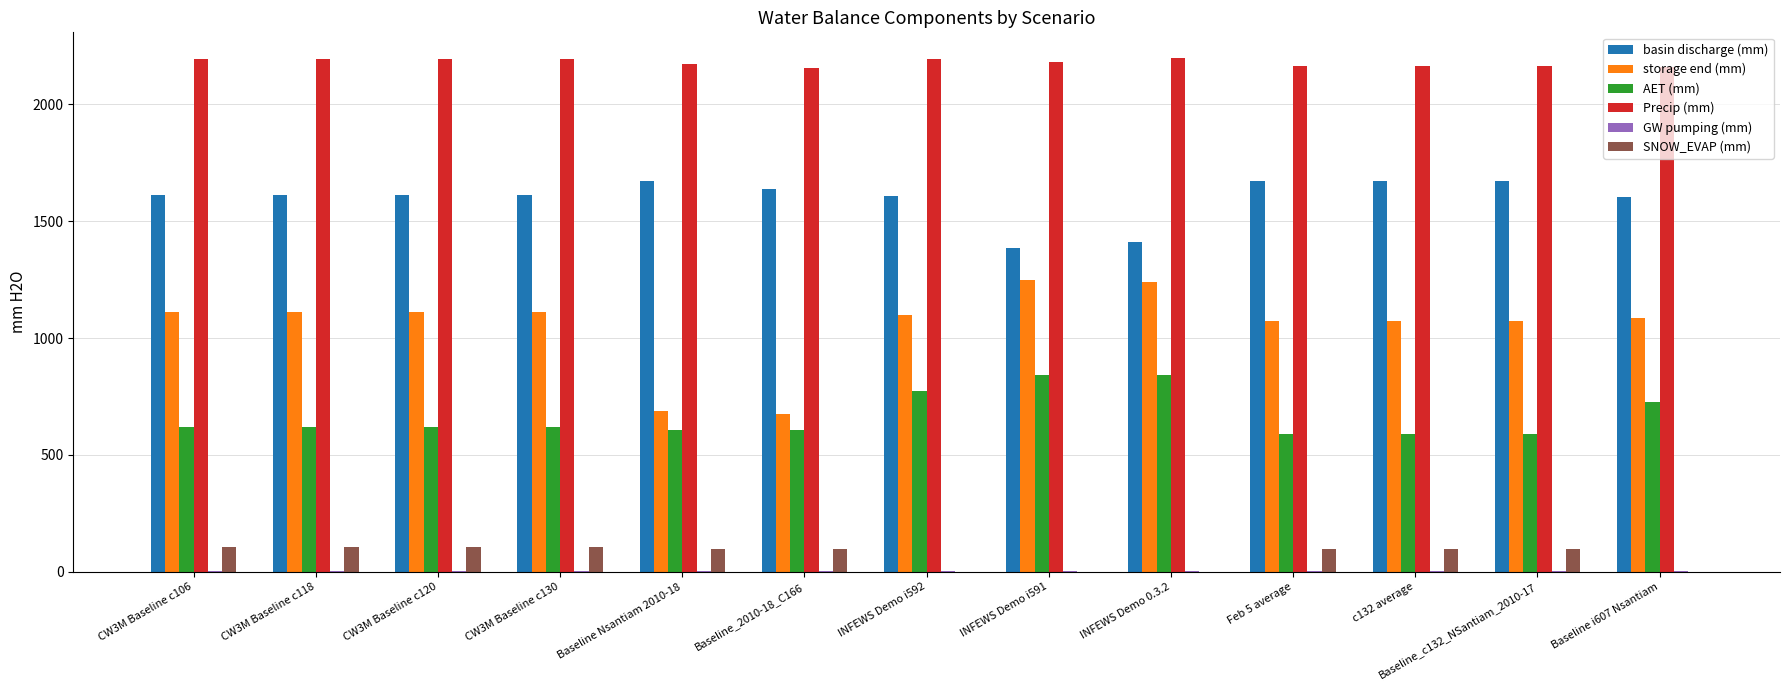

What is the sum of all SNOW_EVAP (mm) values?

916.5